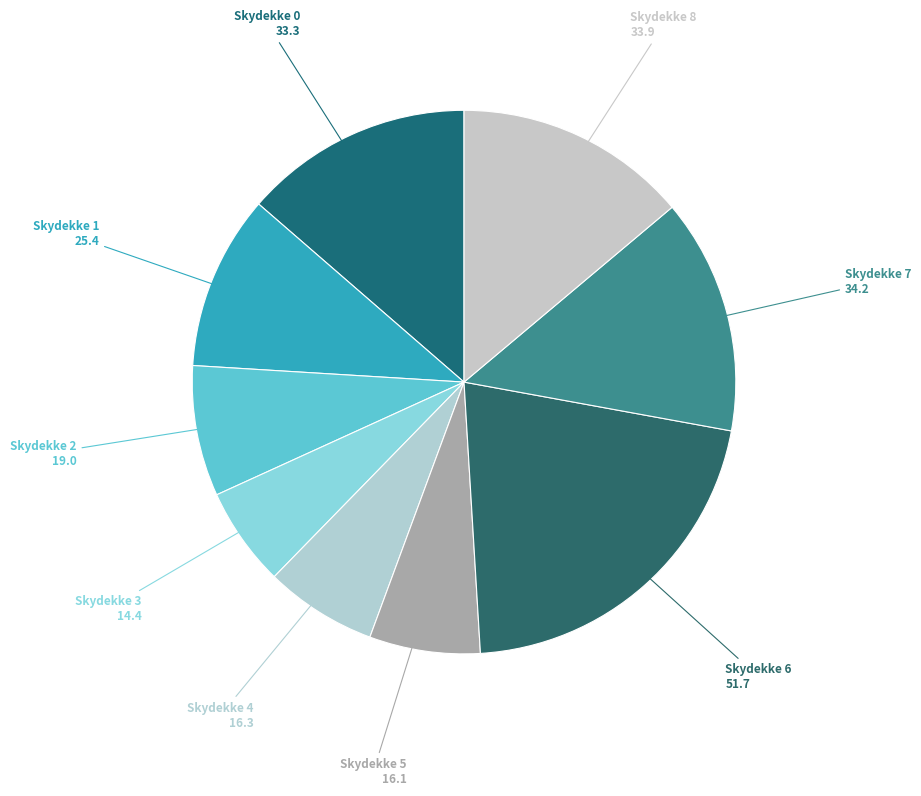

What is the ratio of the value at Skydekke 0 to the value at Skydekke 4?

2.0